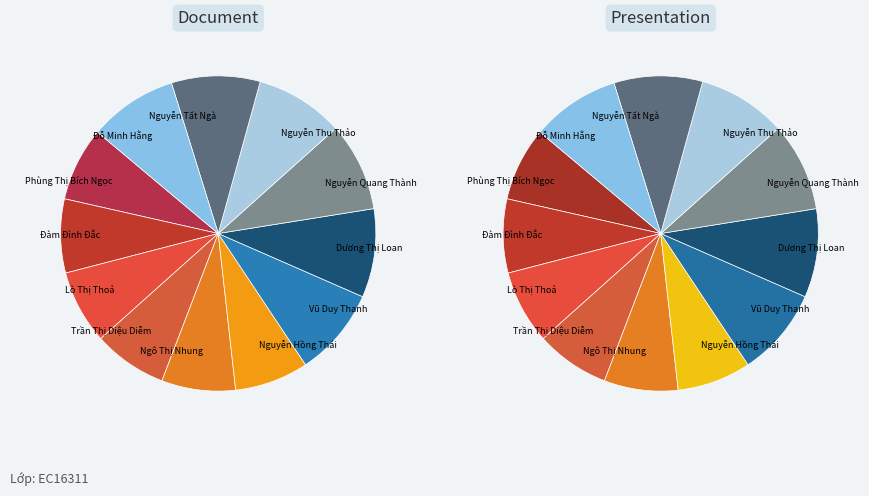

What percentage is the Phùng Thị Bích Ngọc slice, to the nearest percent?

8%